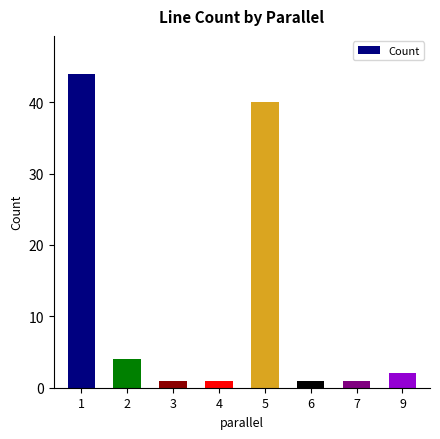

What is the change in value from 2 to 6?

-3